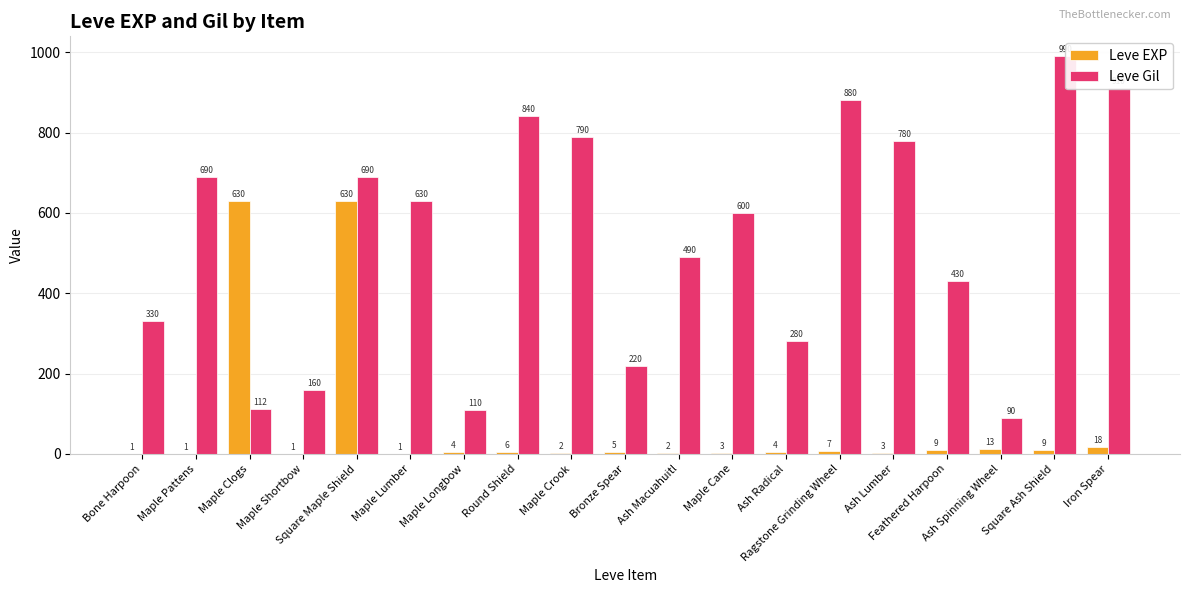

The Leve Gil series shows 914 at Square Maple Shield. True or false?

False